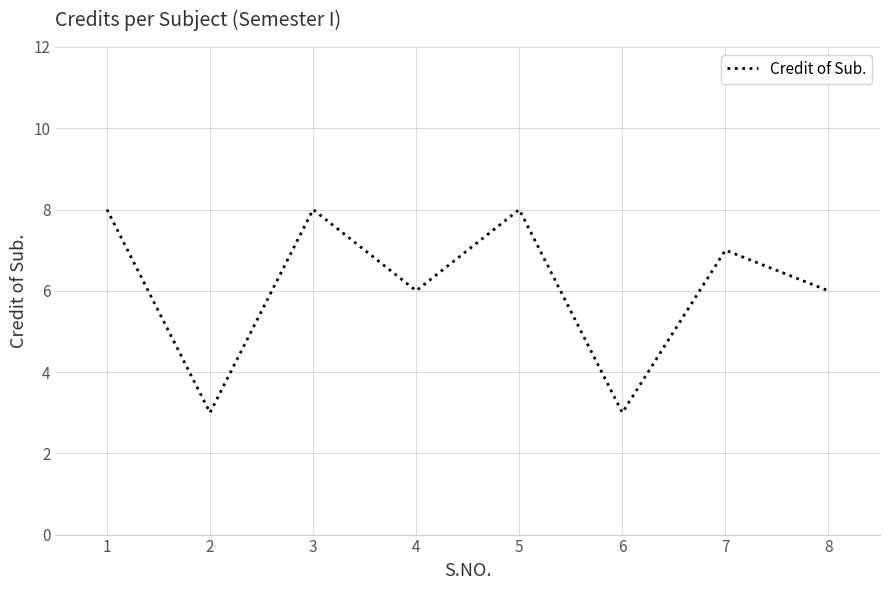

What is the change in value from 5 to 8?

-2